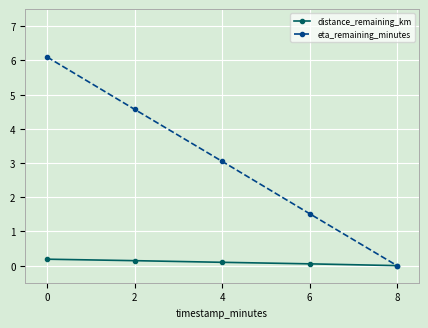

Which series has the largest total across all categories?

eta_remaining_minutes